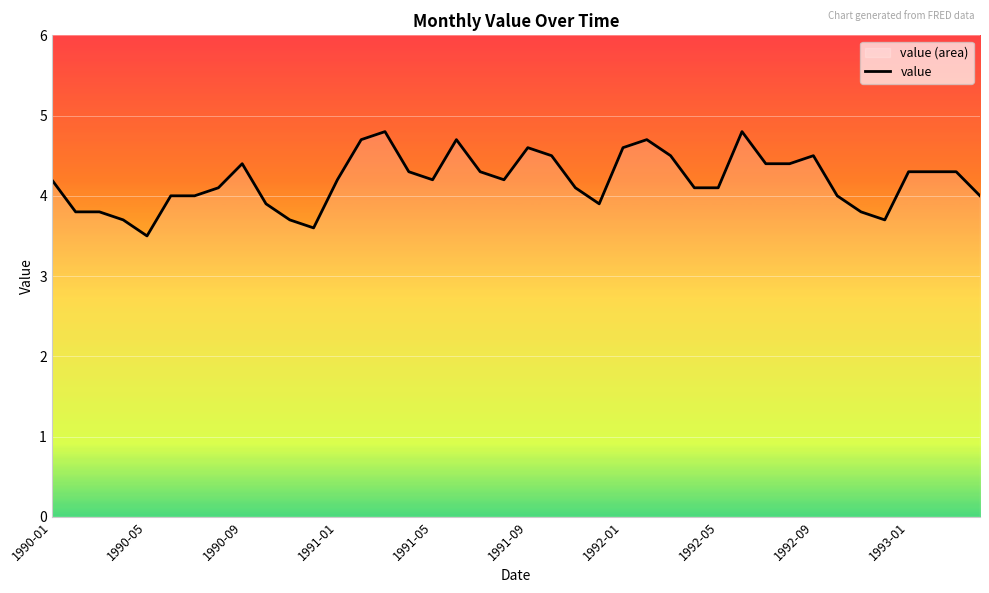

What is the minimum value shown in the chart?

3.5